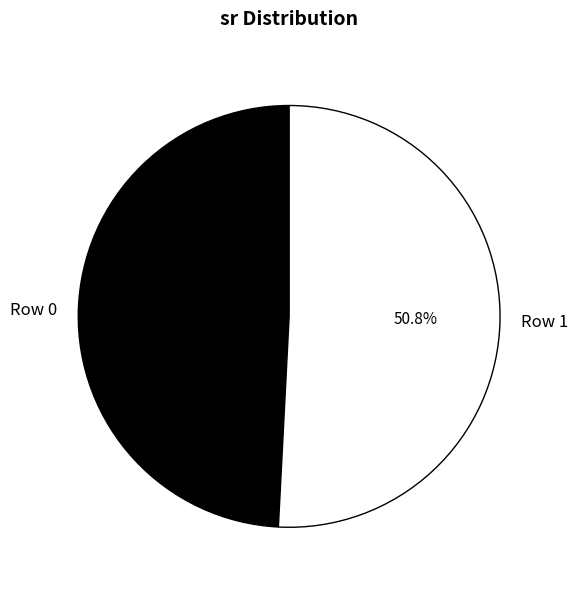

What percentage is the Row 1 slice, to the nearest percent?

51%